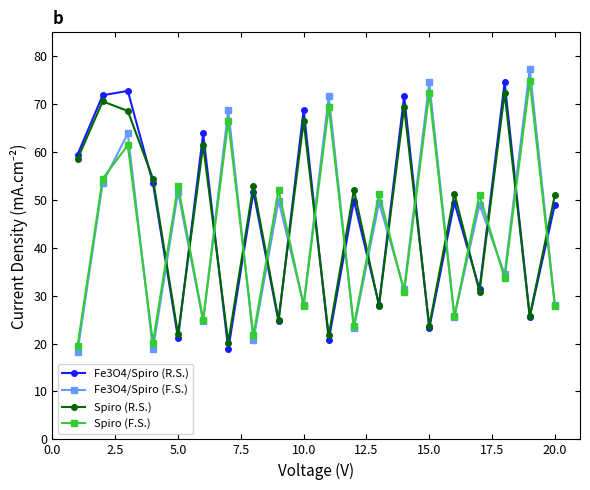

After their last crossing, which series has the higher values: Fe3O4/Spiro (F.S.) or Spiro (R.S.)?

Spiro (R.S.)